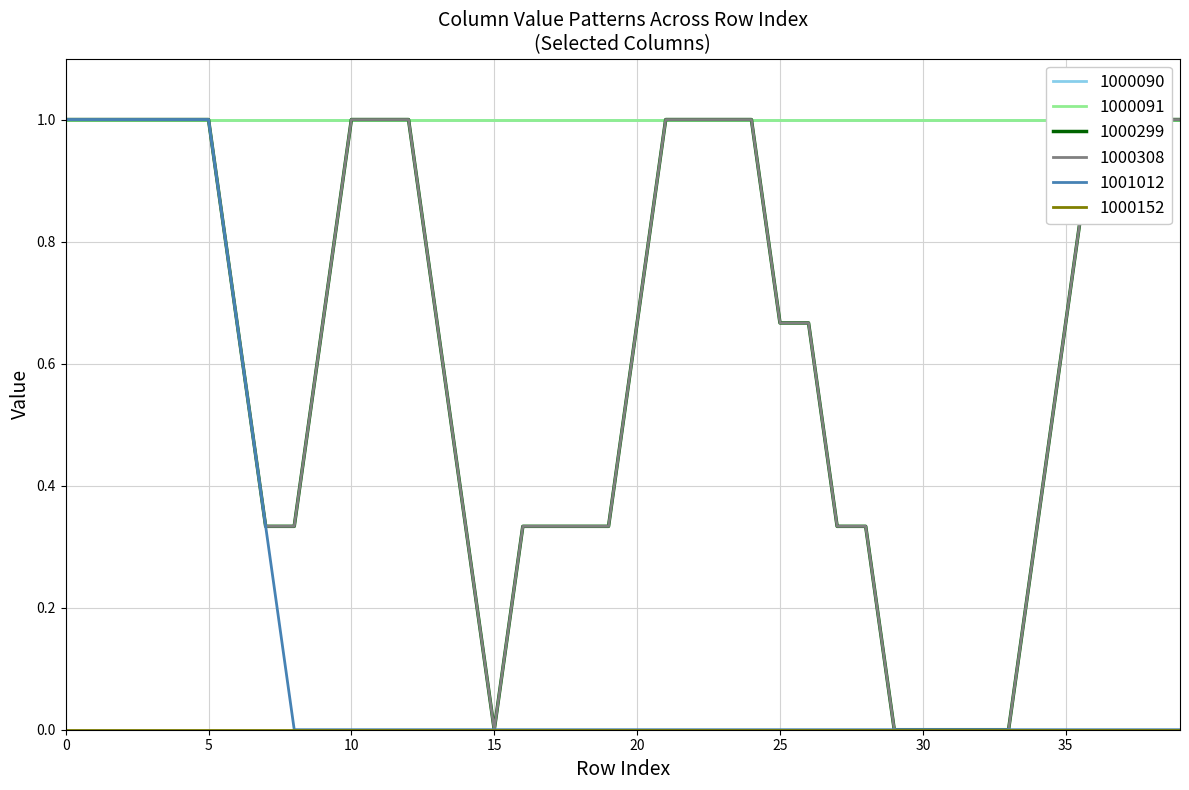

The 1001012 series shows 0.0 at 15. True or false?

True